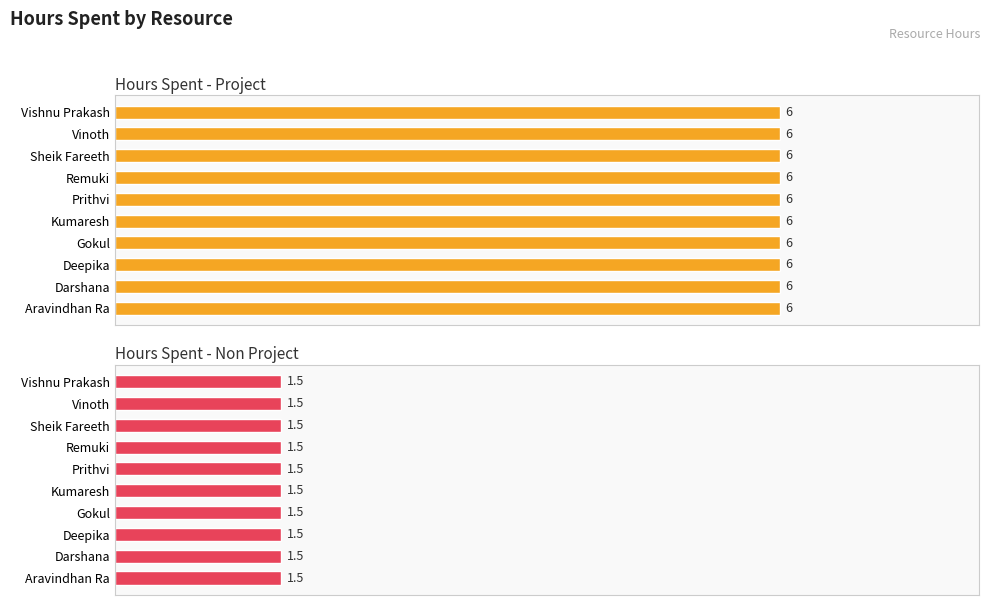

True or false: Hours Spent - Project has a value of 3.9 at Darshana.

False